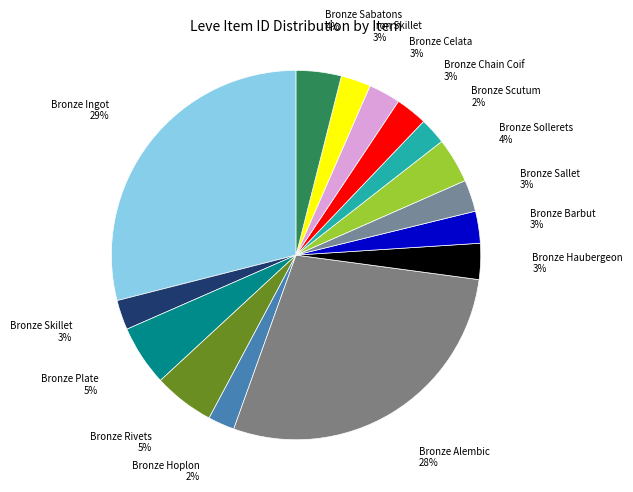

Does any single category account for the majority?

No